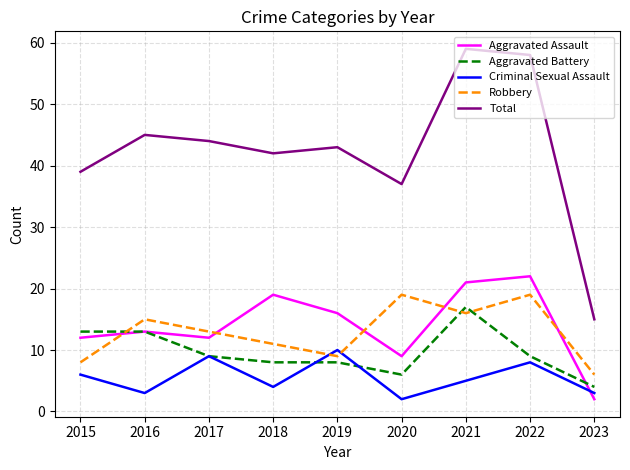

List the series in order of their peak value, lowest first.

Criminal Sexual Assault, Aggravated Battery, Robbery, Aggravated Assault, Total